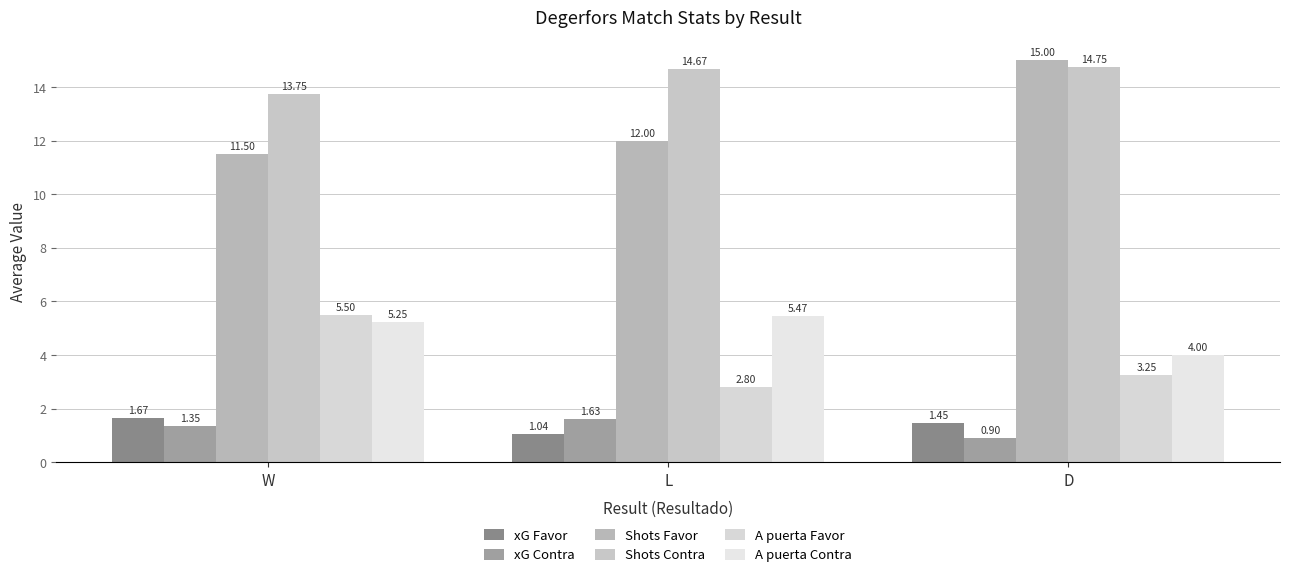

The value of A puerta Favor at D is 5.0. True or false?

False